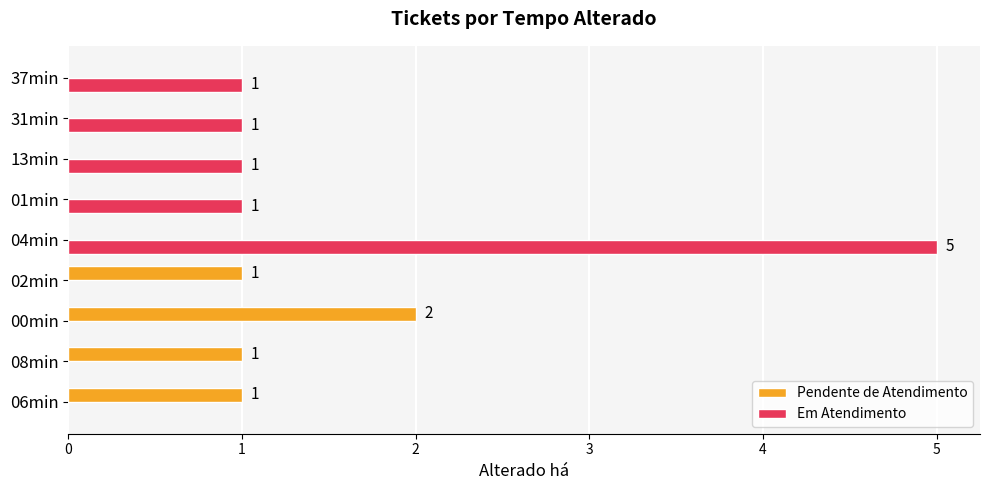

How many Em Atendimento values are between 0 and 1?

8